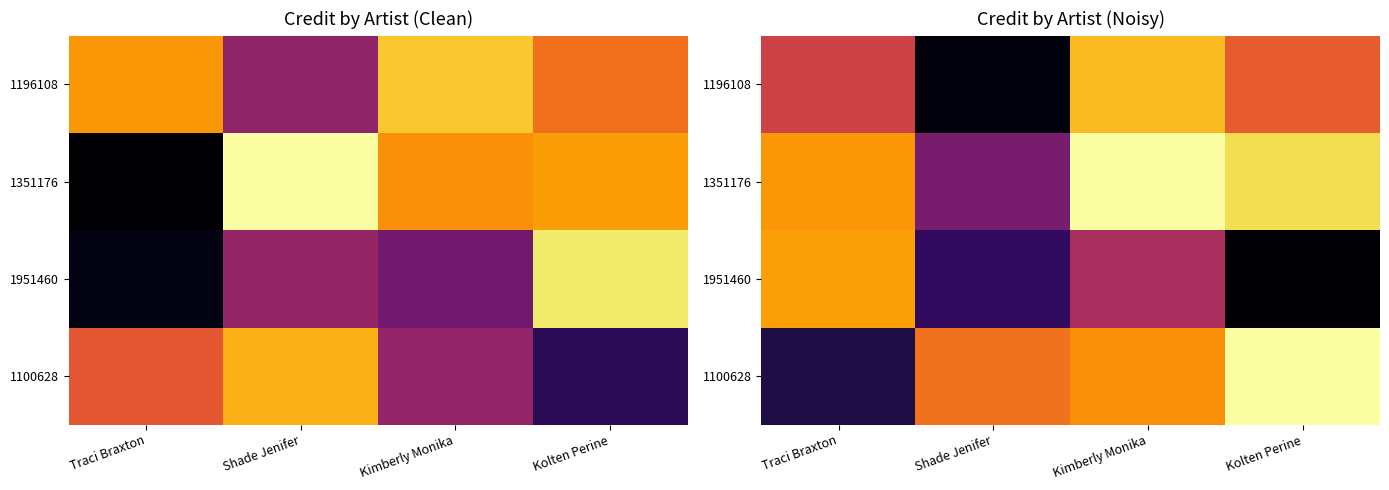

Is the value of 1951460 at Kolten Perine greater than the value of 1351176 at Traci Braxton?

No